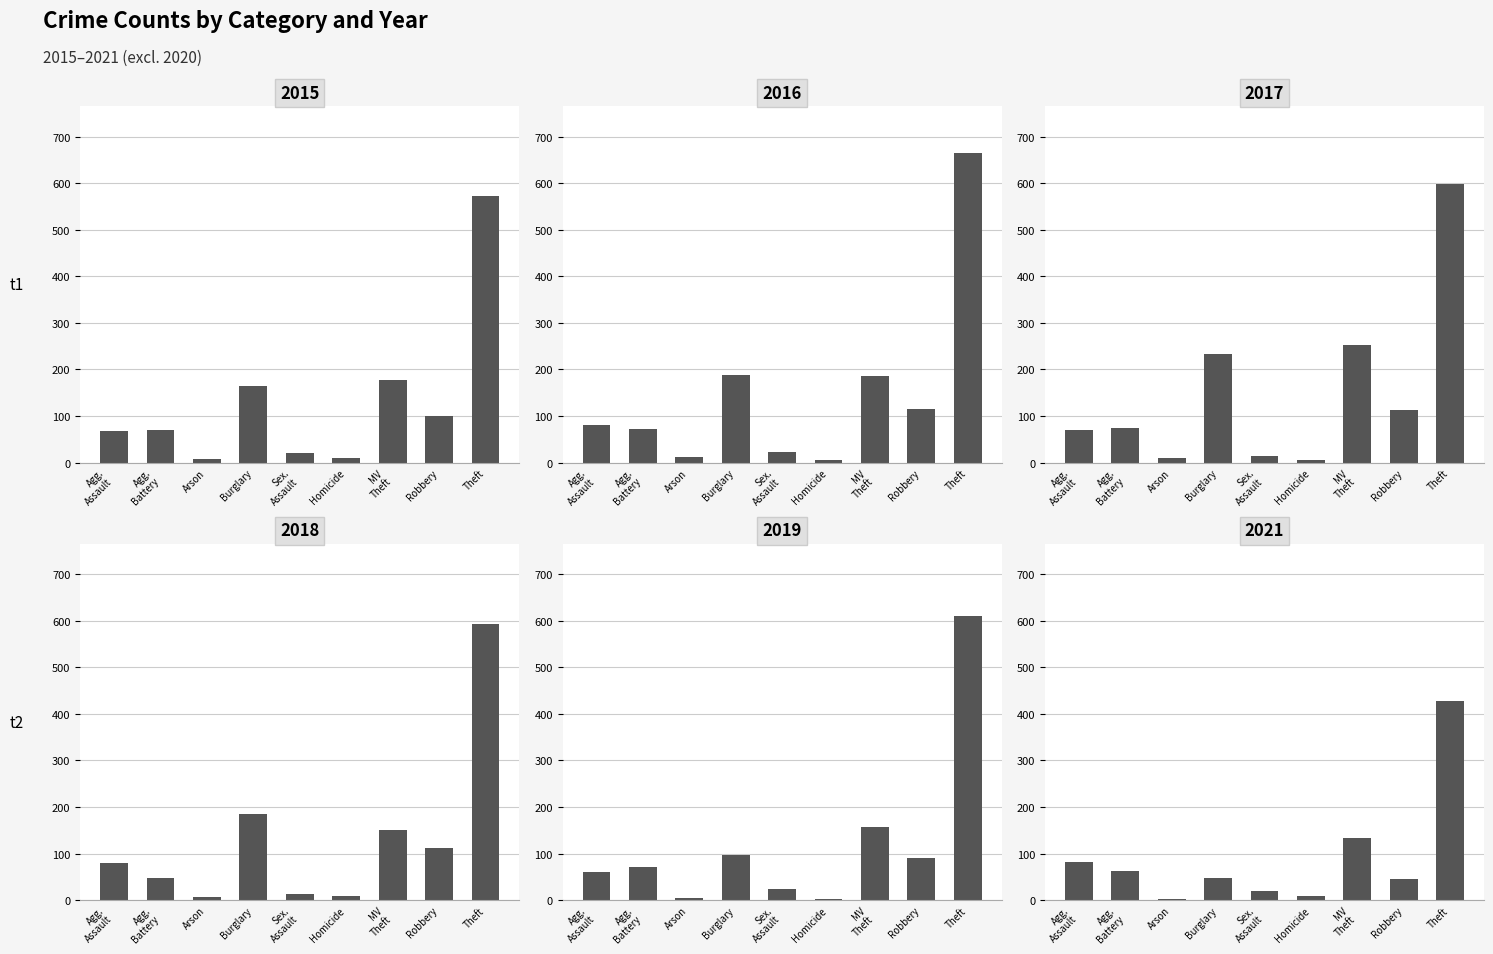

Is the value of 2021 at Arson greater than the value of 2017 at Arson?

No